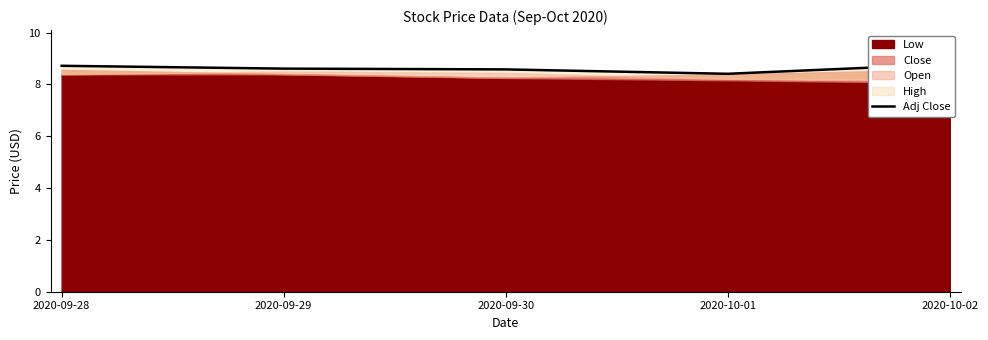

Is it true that the value at 2020-10-01 is 15.1?

False